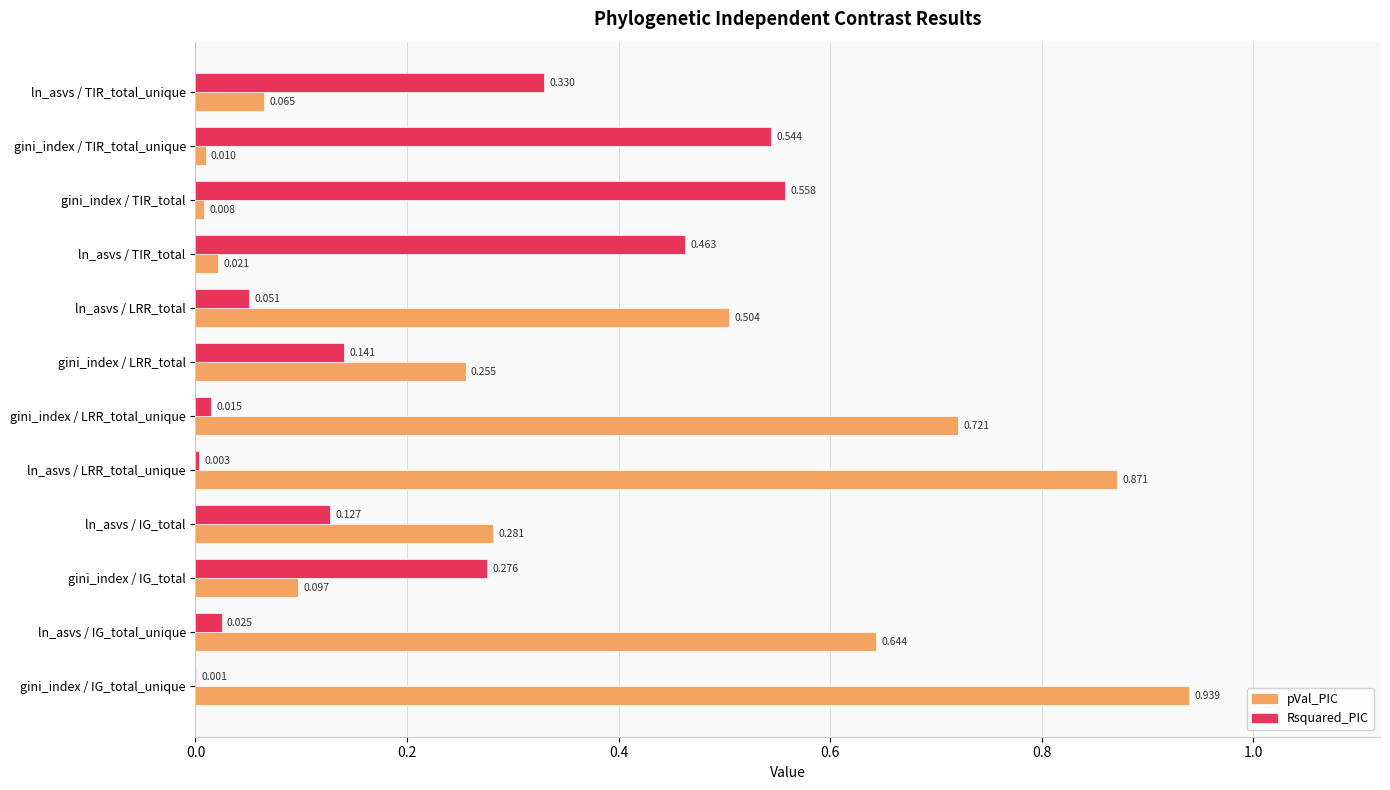

What are all the series names shown in the legend?

pVal_PIC, Rsquared_PIC